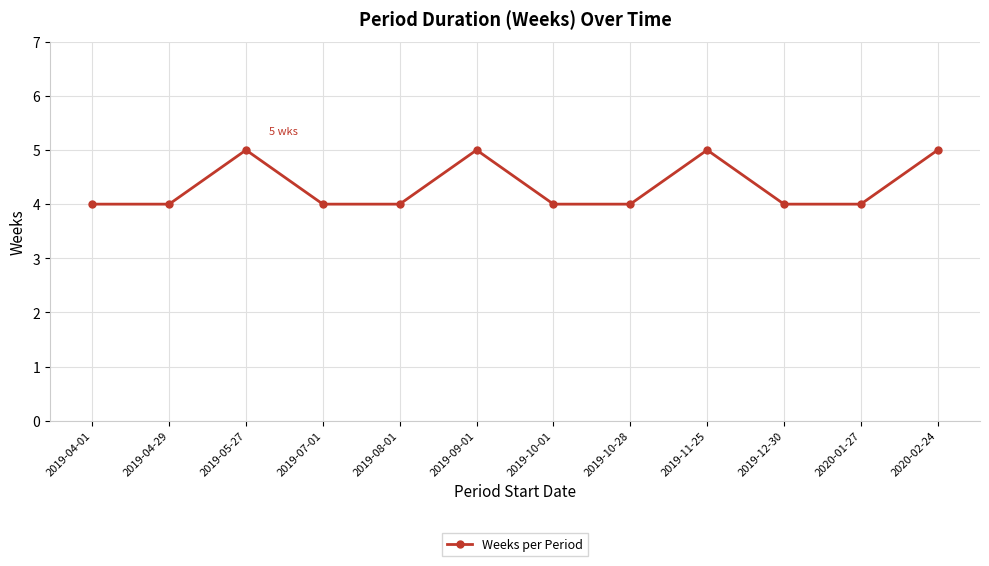

What is the maximum value shown in the chart?

5